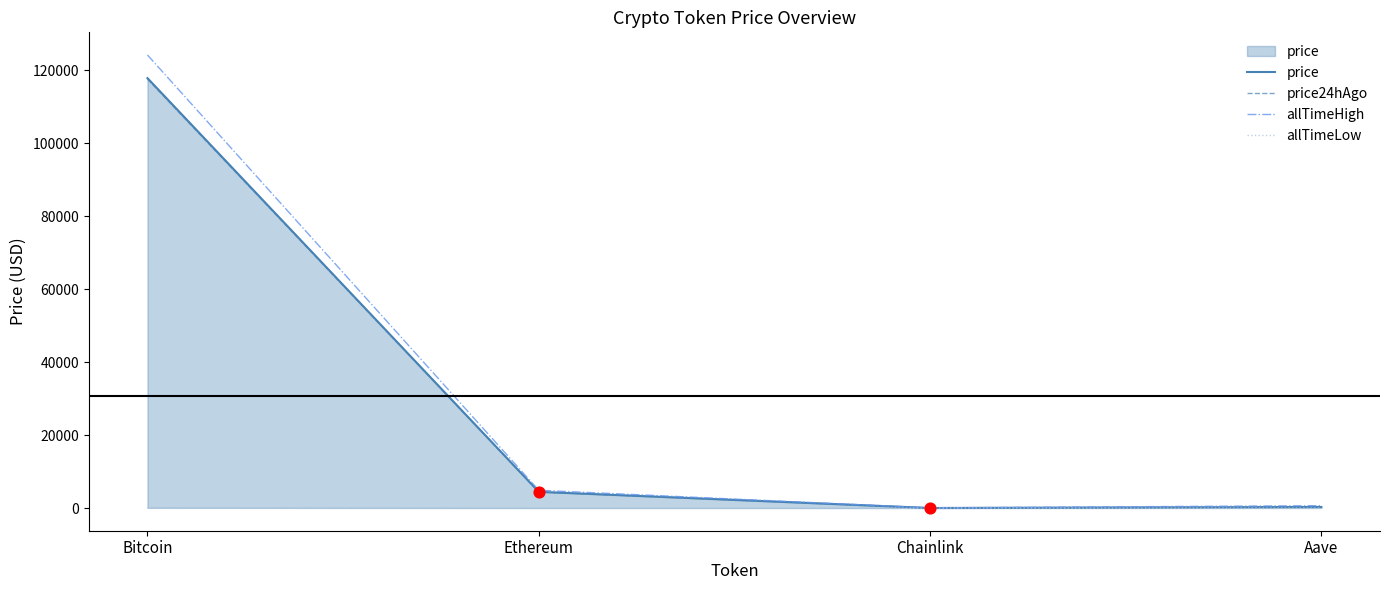

Is the value of allTimeLow at Aave greater than the value of allTimeHigh at Chainlink?

No